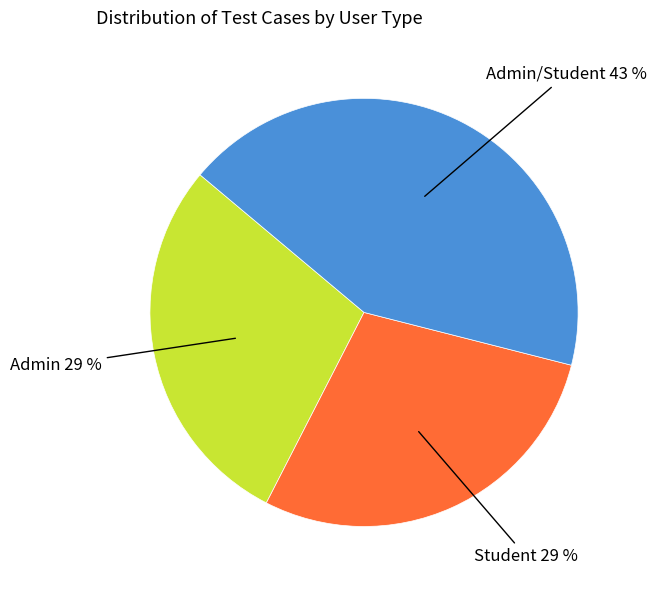

Count the number of slices in the pie.

3